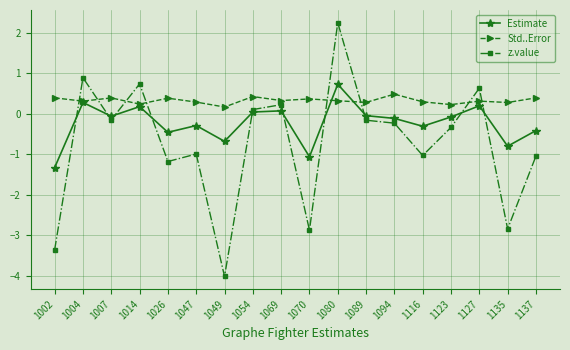

True or false: Estimate has a value of -0.2 at 1026.

False